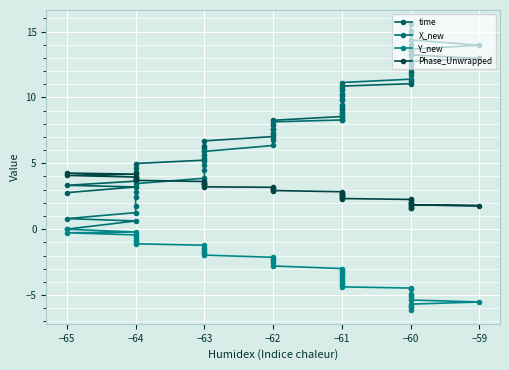

Count the number of categories in the chart.

40